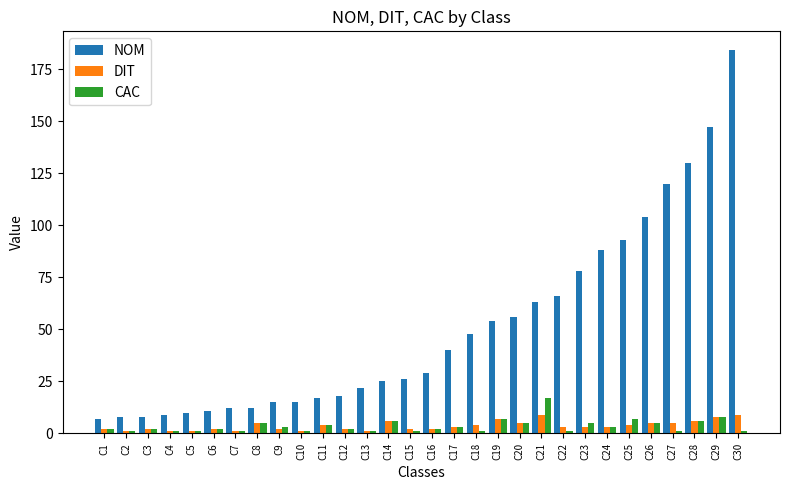

What is the minimum value for NOM?

7